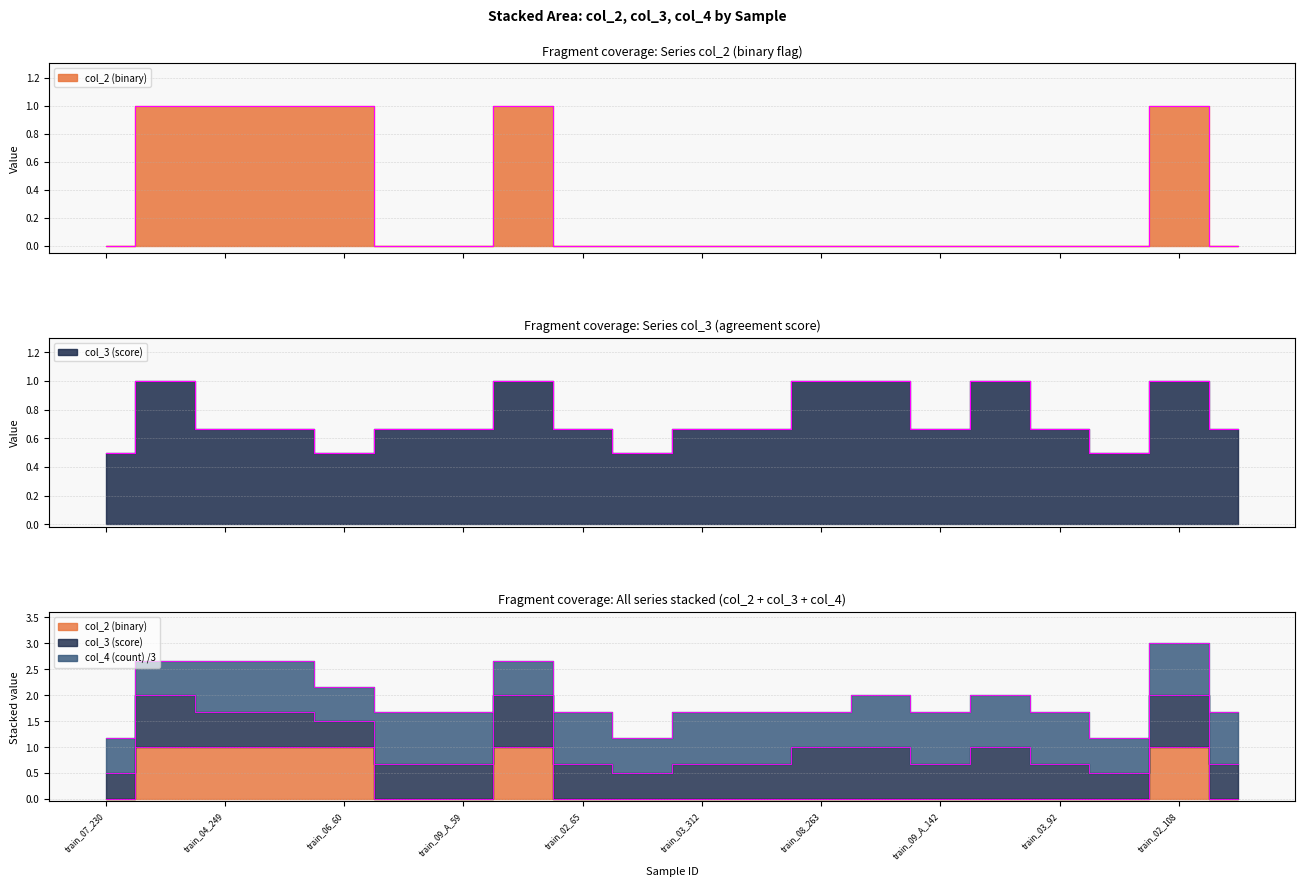

What is the value of the col_2 (binary) point at the 8th from the left?

1.0